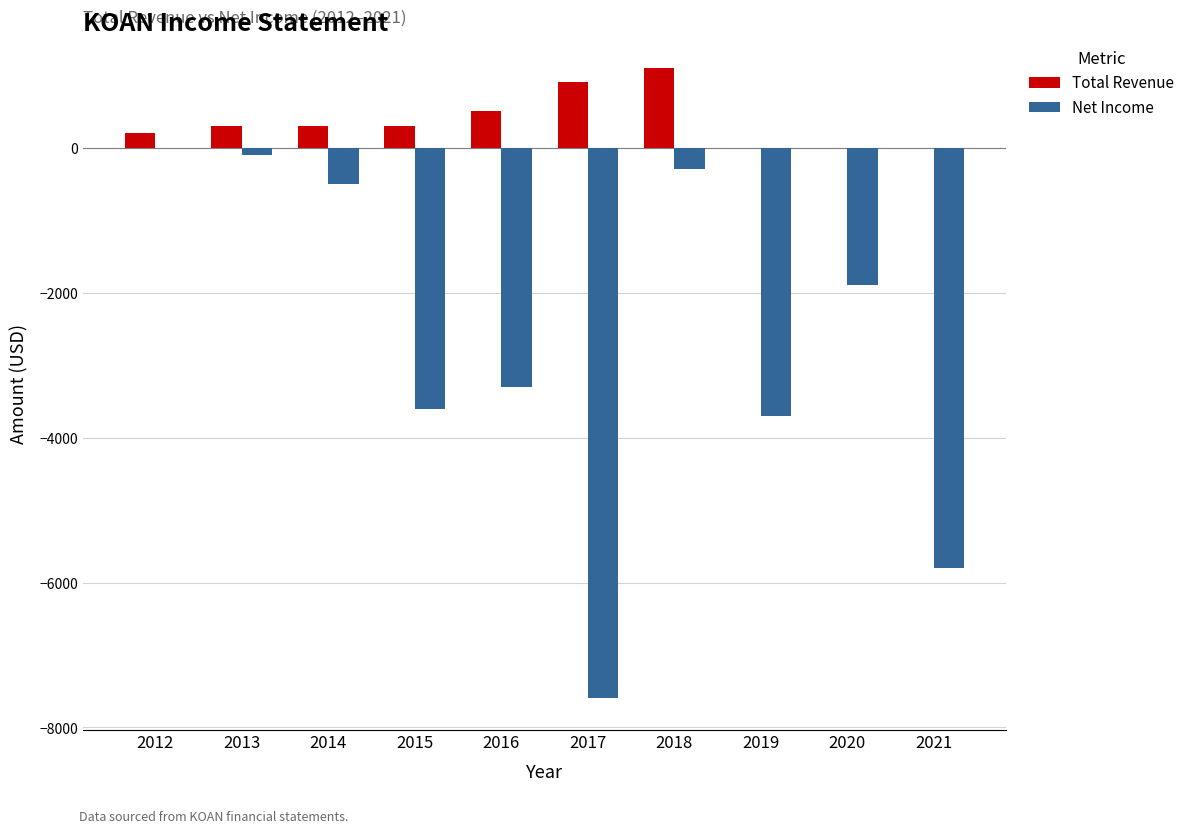

Which series has the largest range (max minus min)?

Net Income